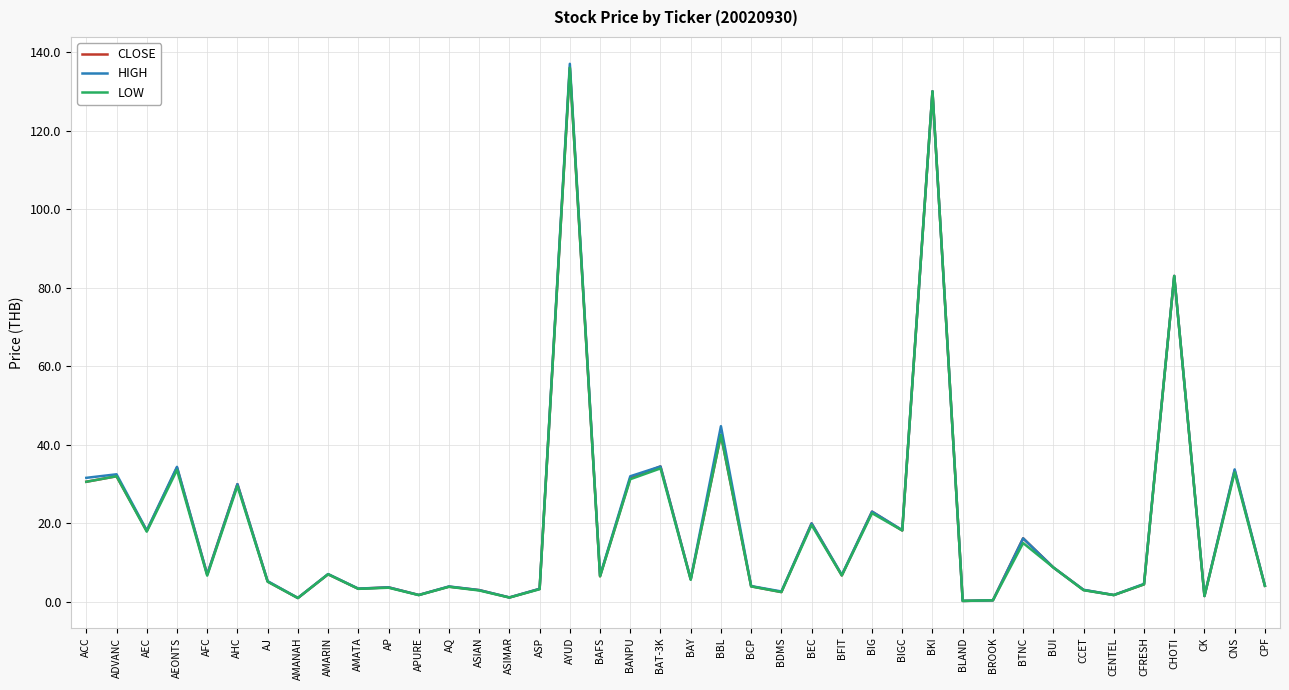

What is the total value across all series at AFC?

20.7